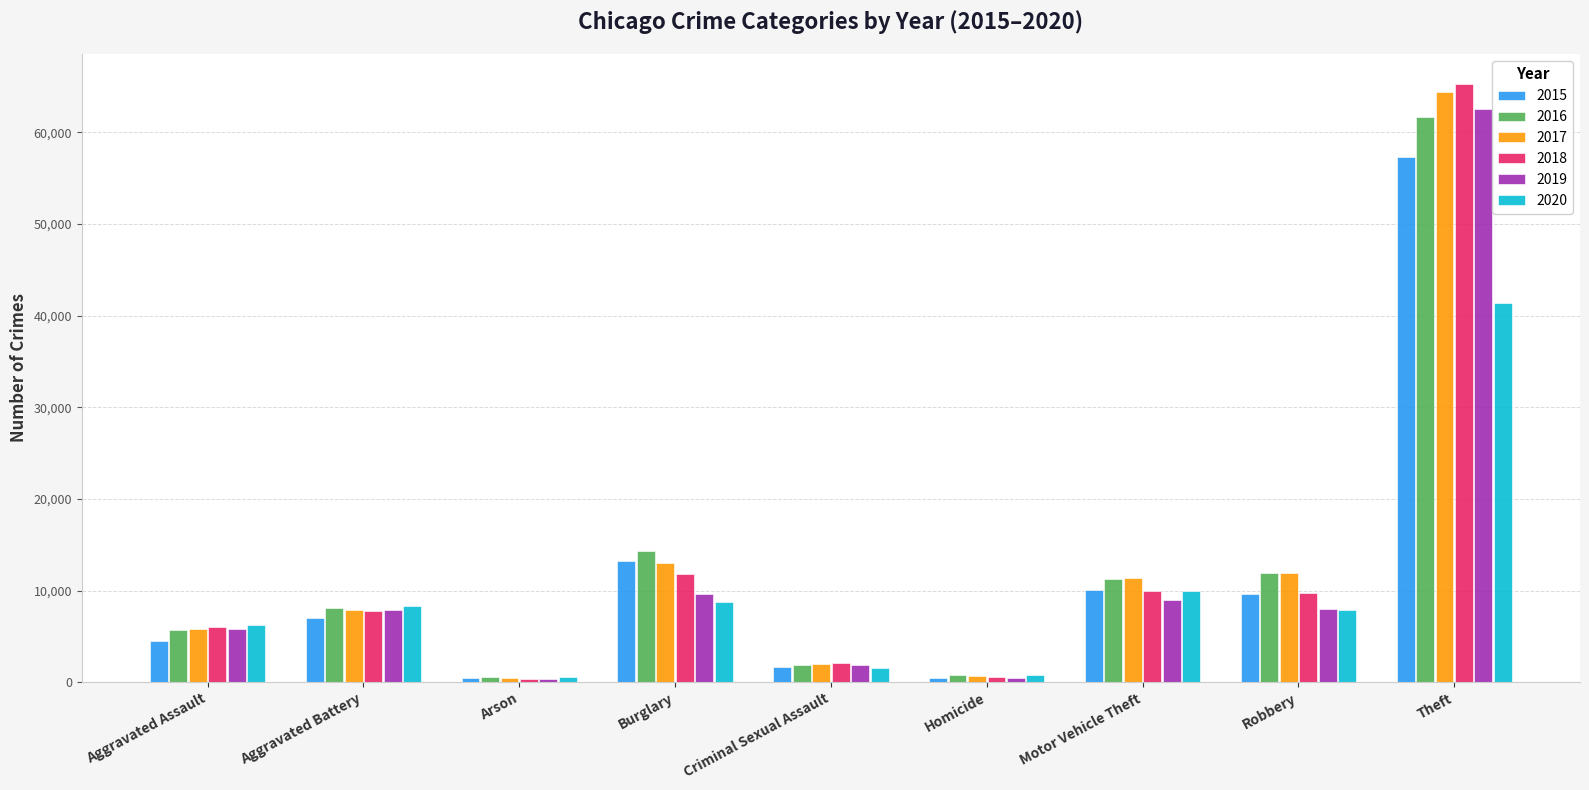

What is the spread (max minus min) of values at Arson?

215